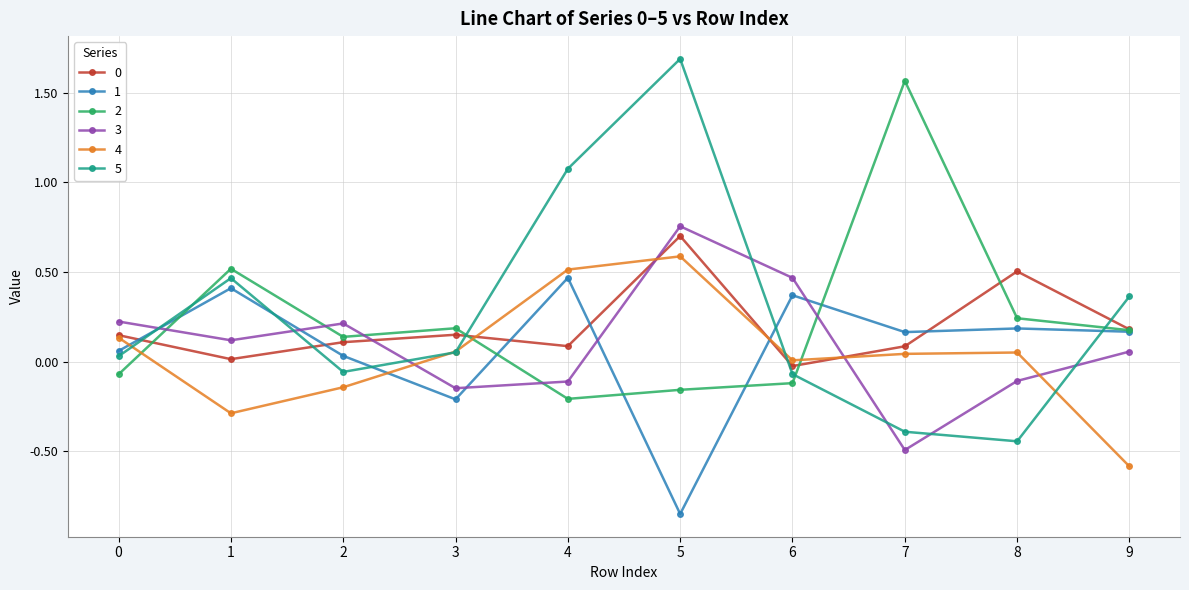

Is the value of 1 at 6 greater than the value of 5 at 3?

Yes